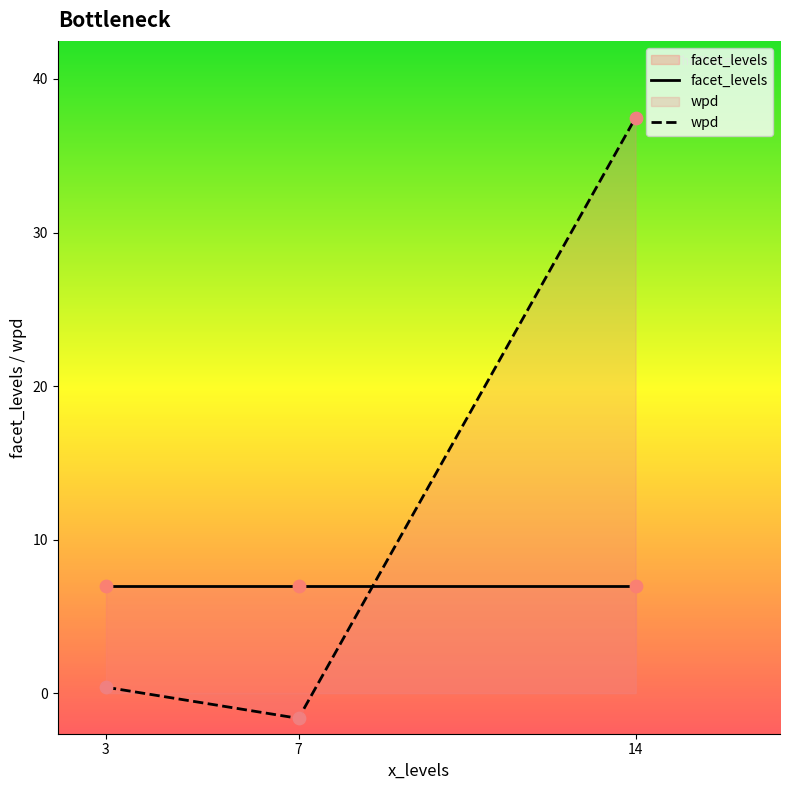

What is the total value across all series at 7?

5.4